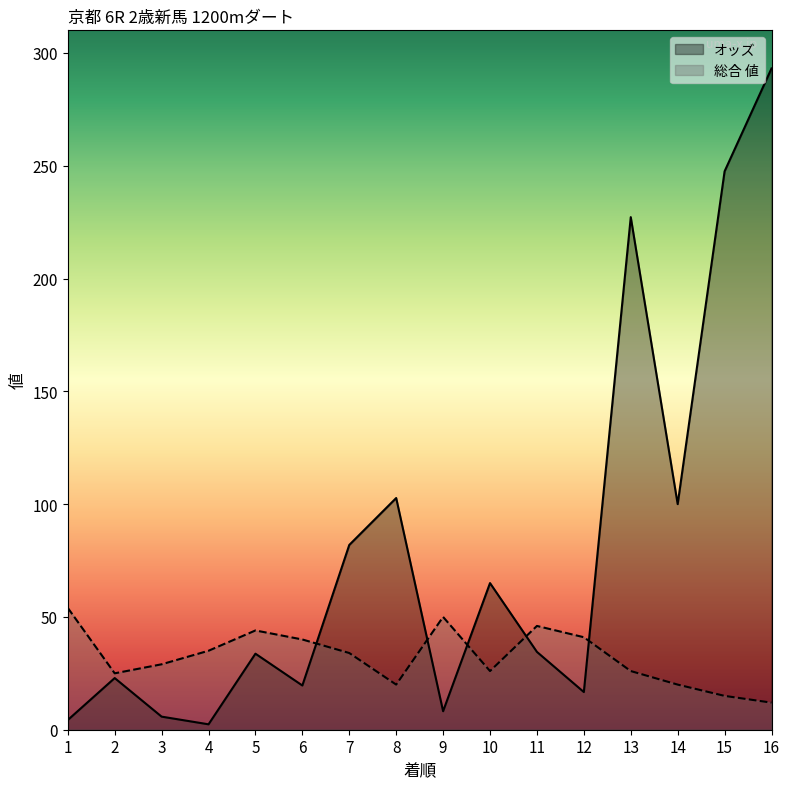

Where does the 総合 値 series first go above 34?

1